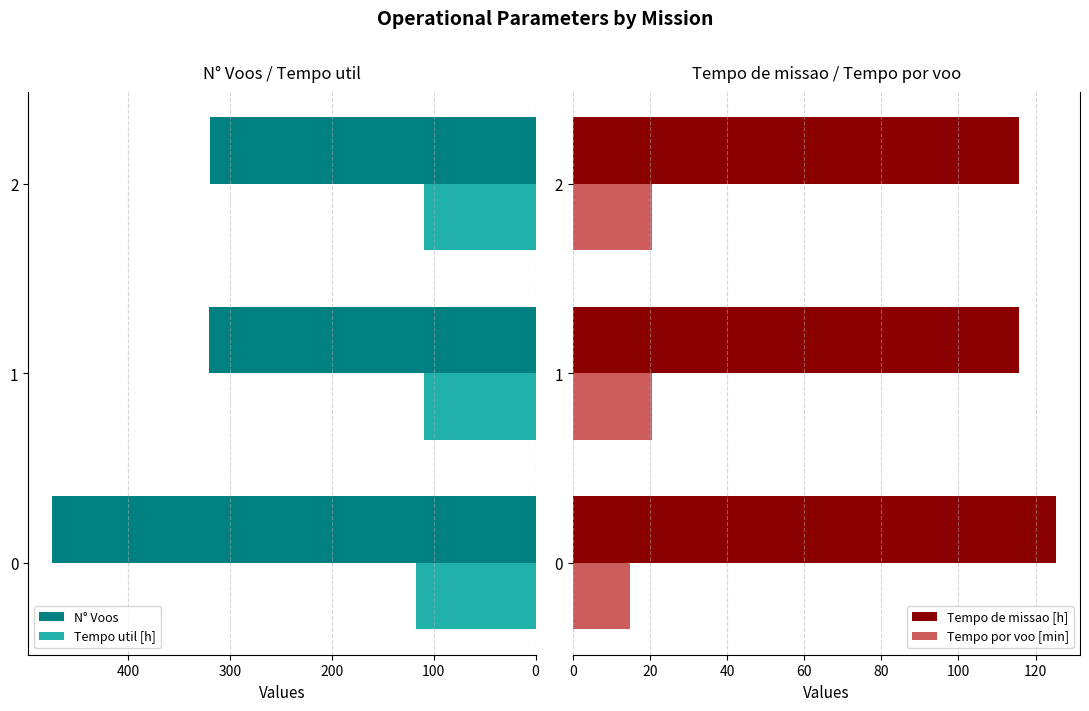

What is the difference between the second highest and minimum values in the Tempo por voo [min] series?

5.8